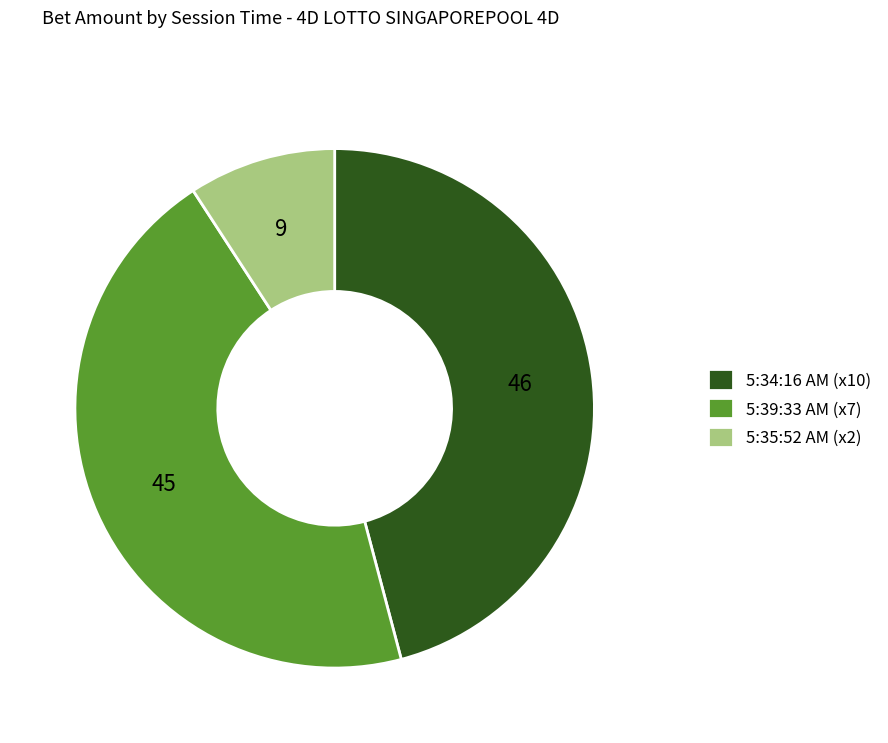

Is there a majority slice in this chart?

No